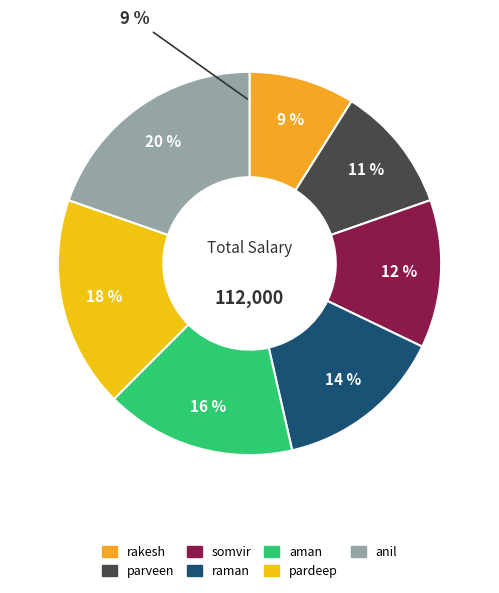

Does anil account for over 50% of the chart?

No